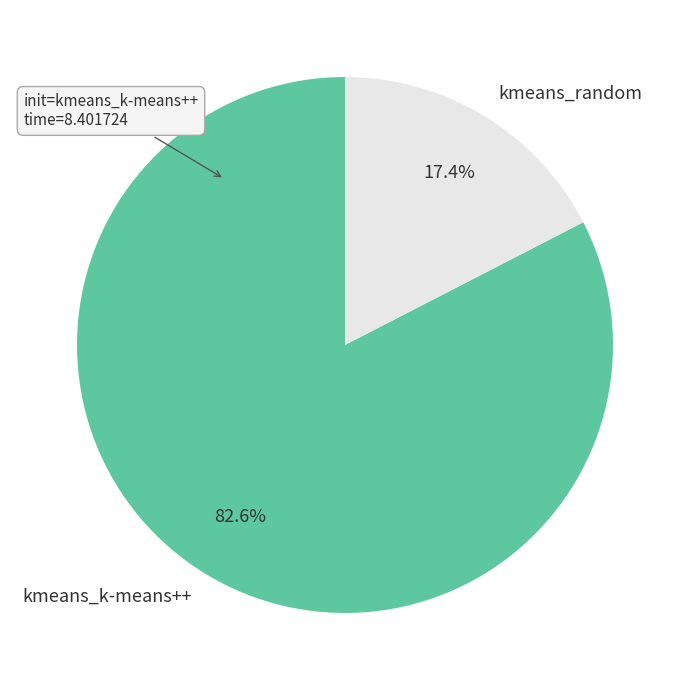

To the nearest percent, what is the difference between the kmeans_random and kmeans_k-means++ slice percentages?

65%